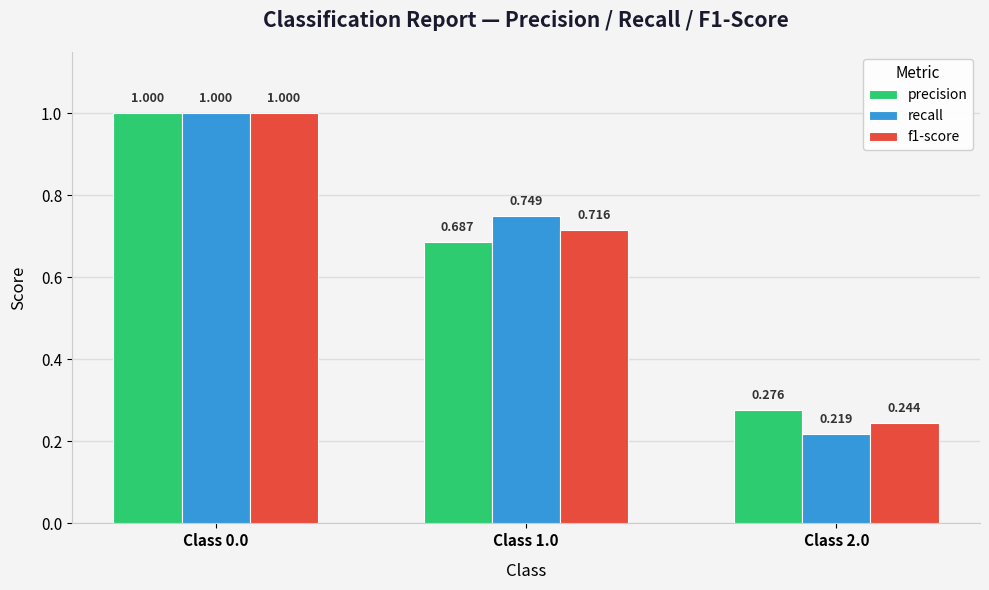

Which series has the largest total across all categories?

recall